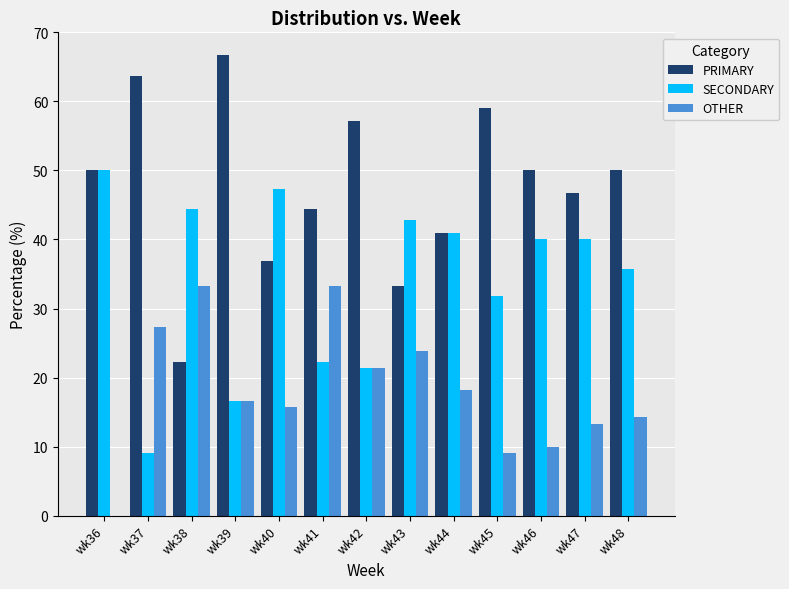

What is the total value across all series at wk43?

100.0